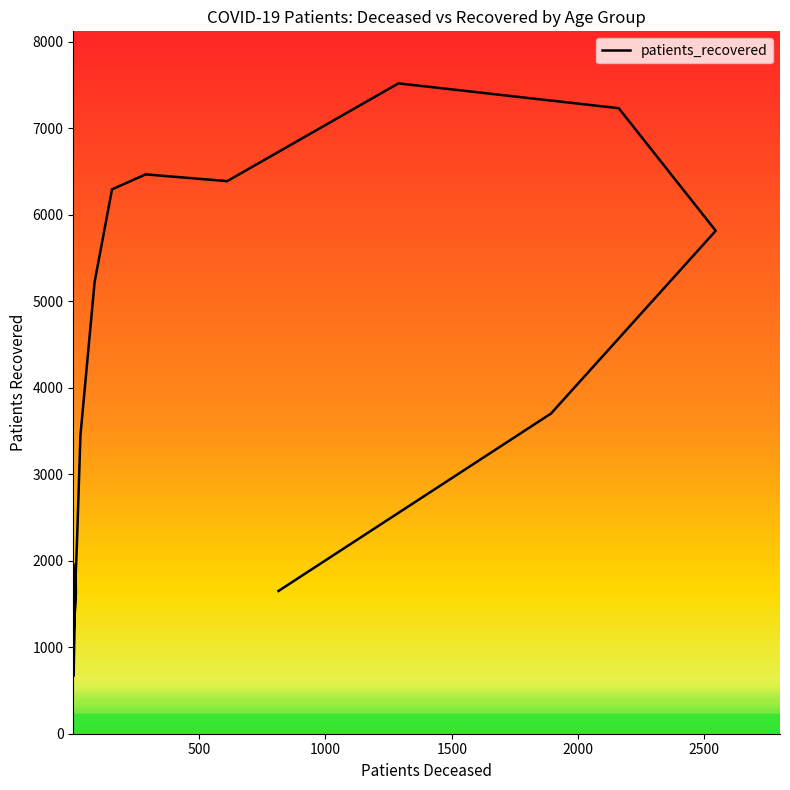

Between 60 - 64 and 25 - 29, which is larger?

60 - 64